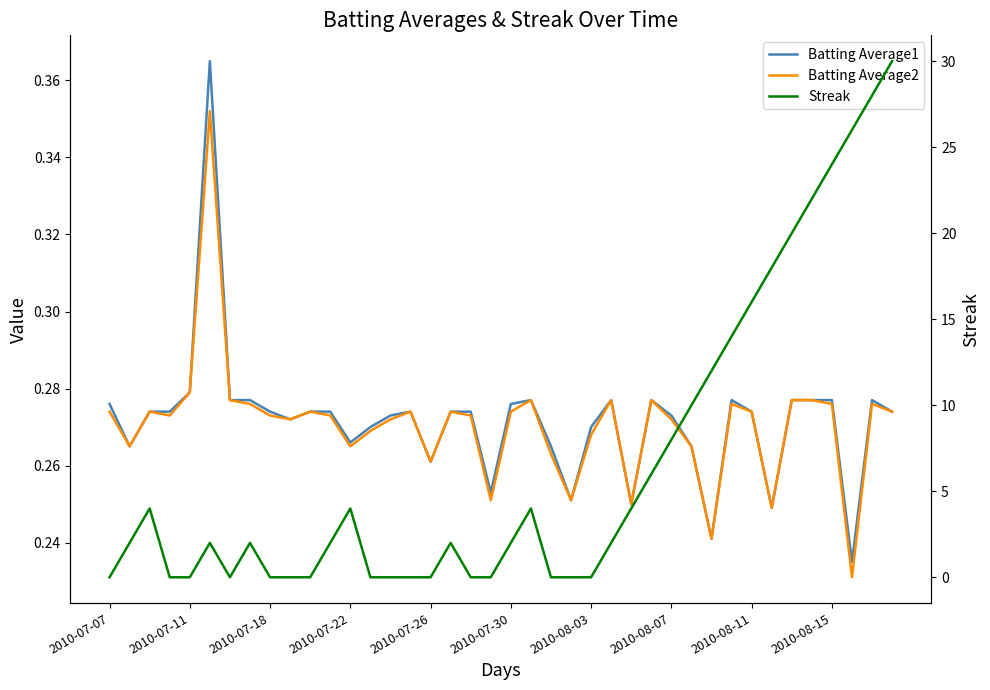

The Batting Average1 series shows 0.2 at 30. True or false?

True